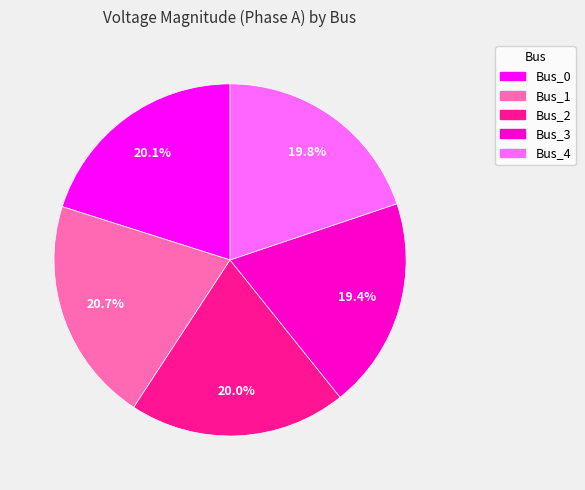

Which category has the biggest portion of the pie?

Bus_1